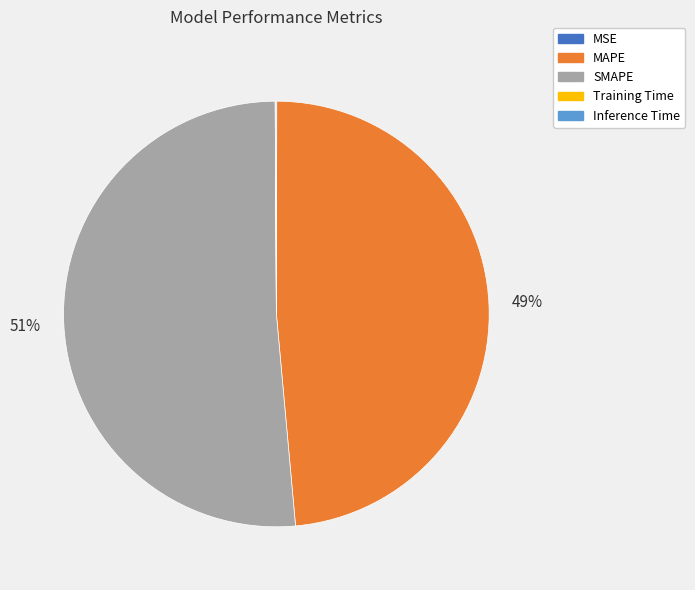

To the nearest percent, what percentage of the pie is MAPE?

49%